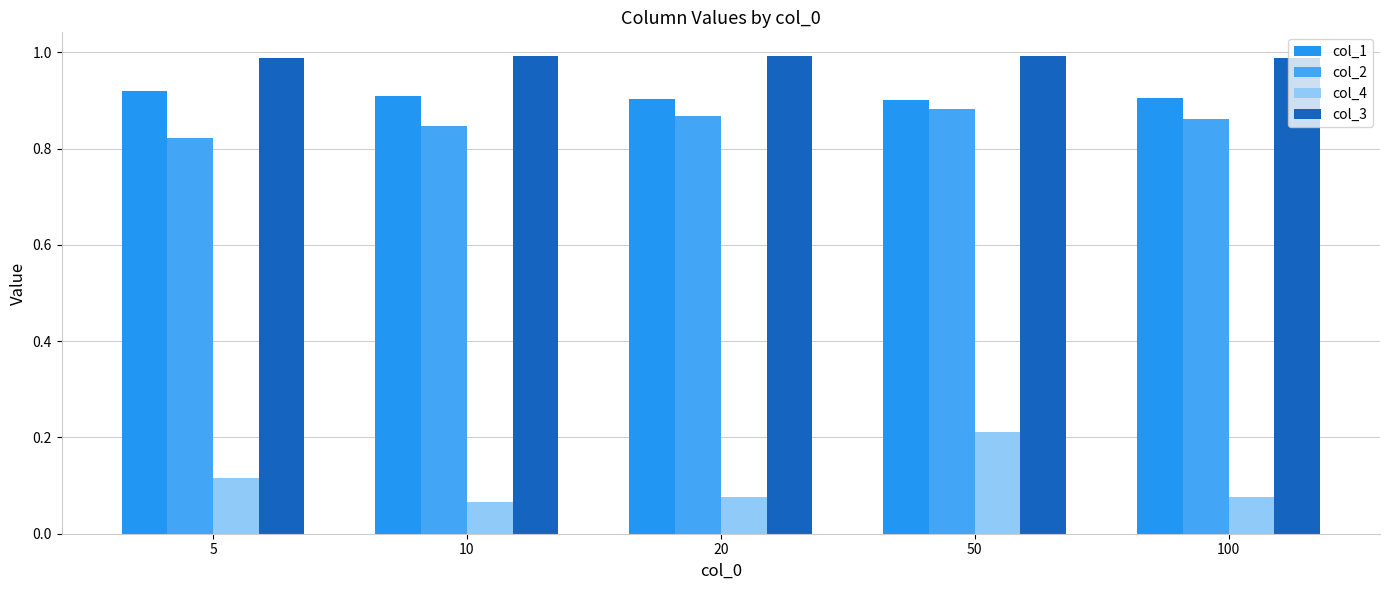

Does the chart contain any negative values?

No